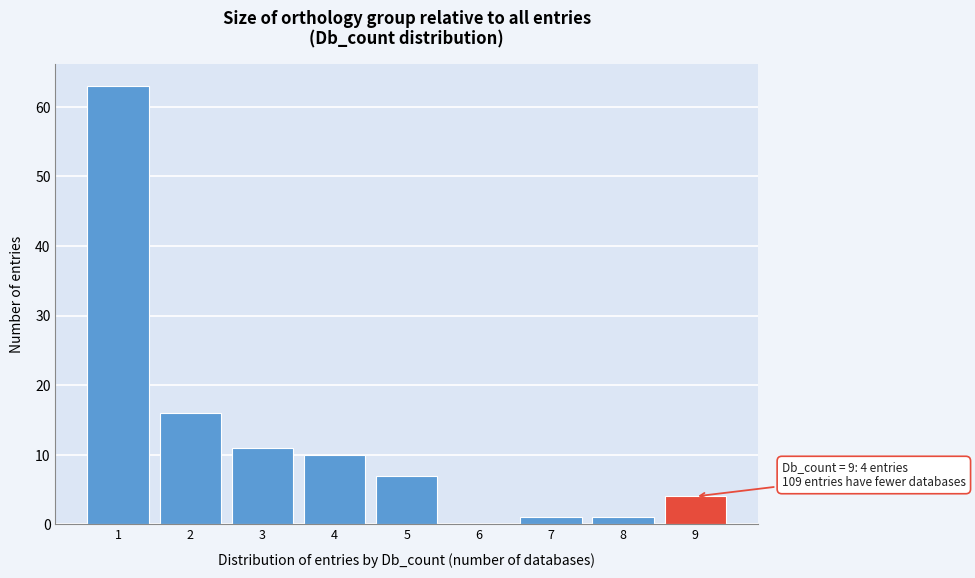

Reading right to left, list all the values displayed in this chart.

9=4	8=1	7=1	6=0	5=7	4=10	3=11	2=16	1=63